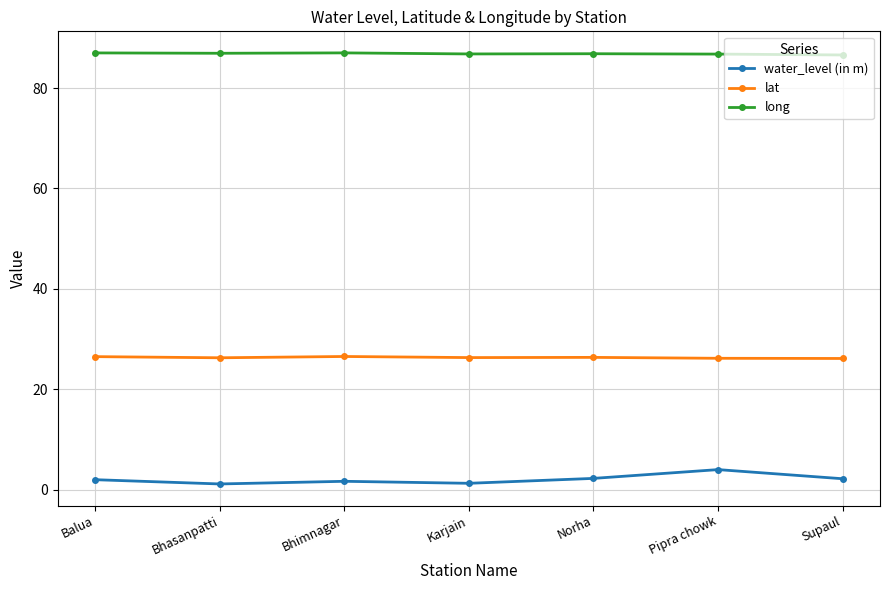

Which series has the widest spread of values?

water_level (in m)